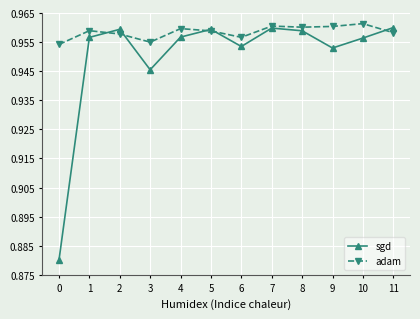

Which series has the largest range (max minus min)?

sgd